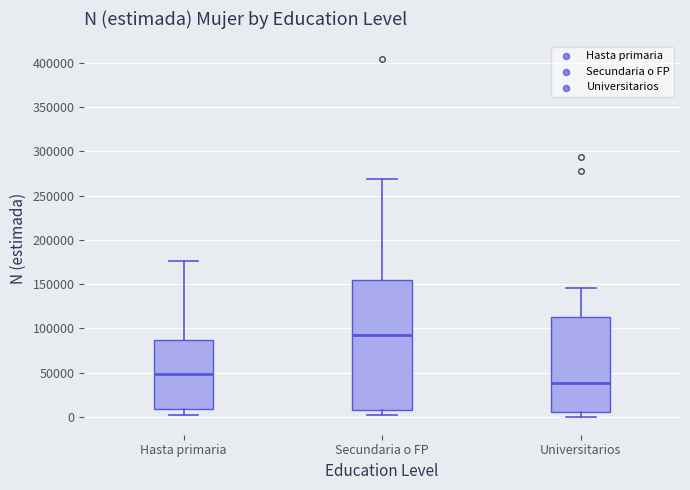

Which box has the highest median line?

Secundaria o FP